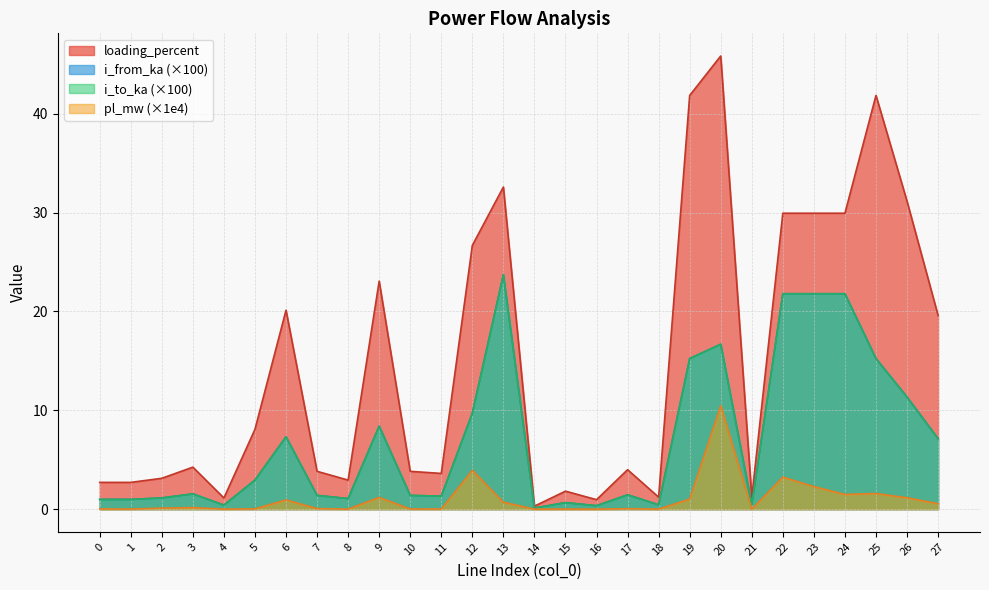

What is the value of the loading_percent point at the 24th from the left?

29.9